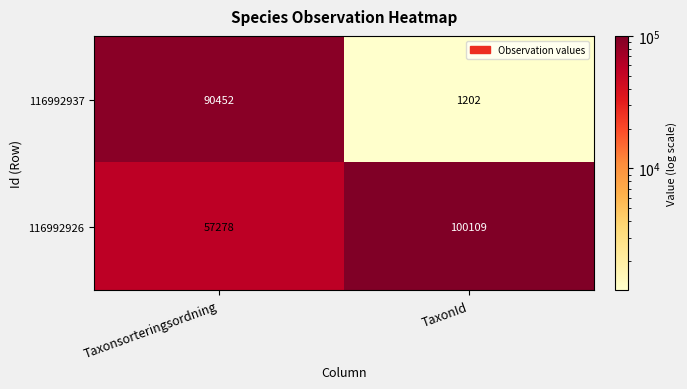

What is the approximate value of 116992926 at Taxonsorteringsordning, to the nearest 10?

57280